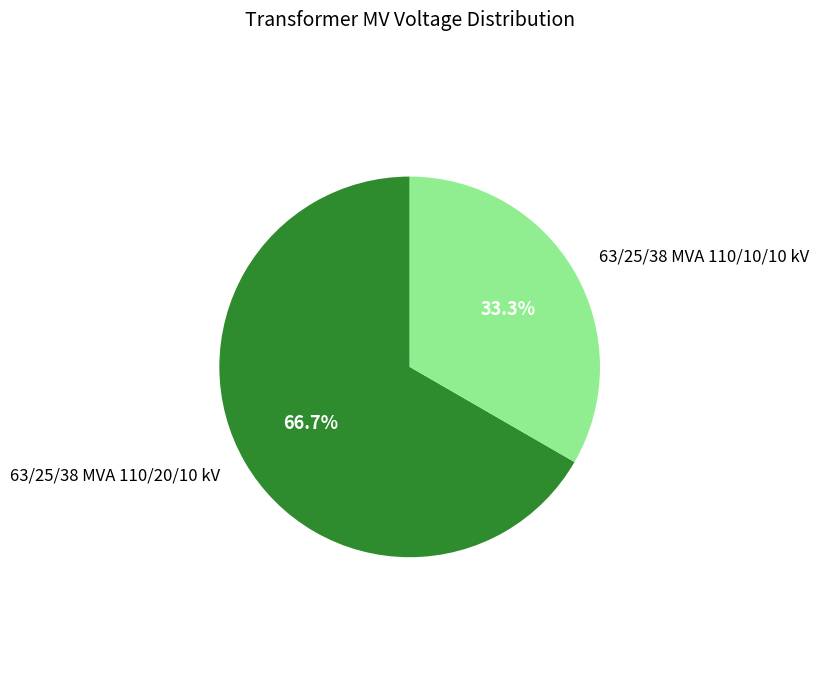

To the nearest percent, what is the difference between the 63/25/38 MVA 110/10/10 kV and 63/25/38 MVA 110/20/10 kV slice percentages?

33%